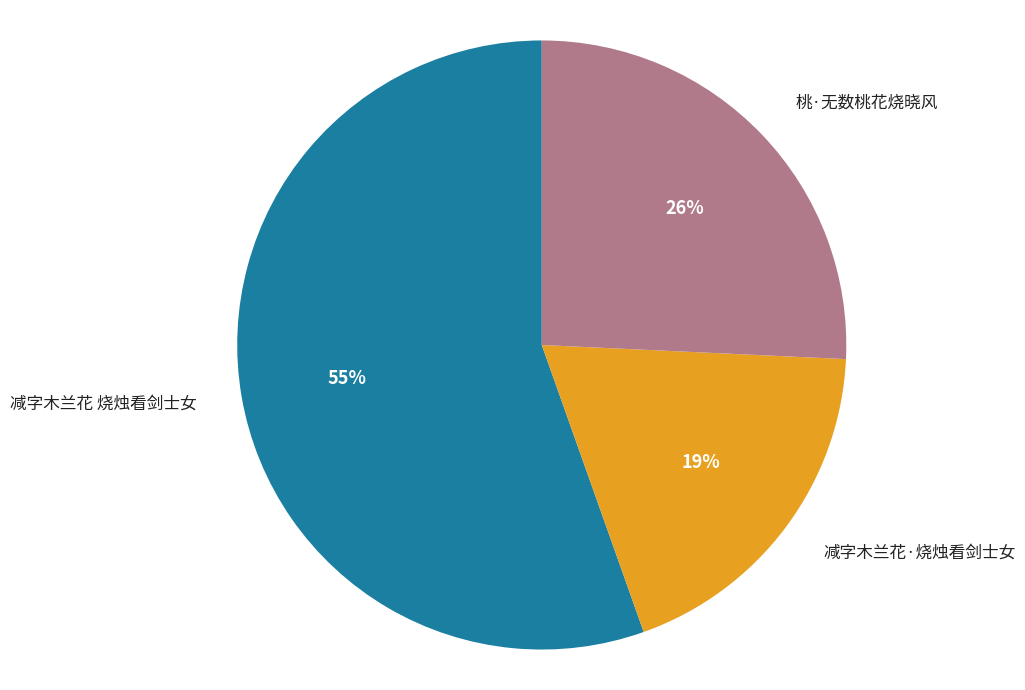

What is the majority slice?

减字木兰花 烧烛看剑士女